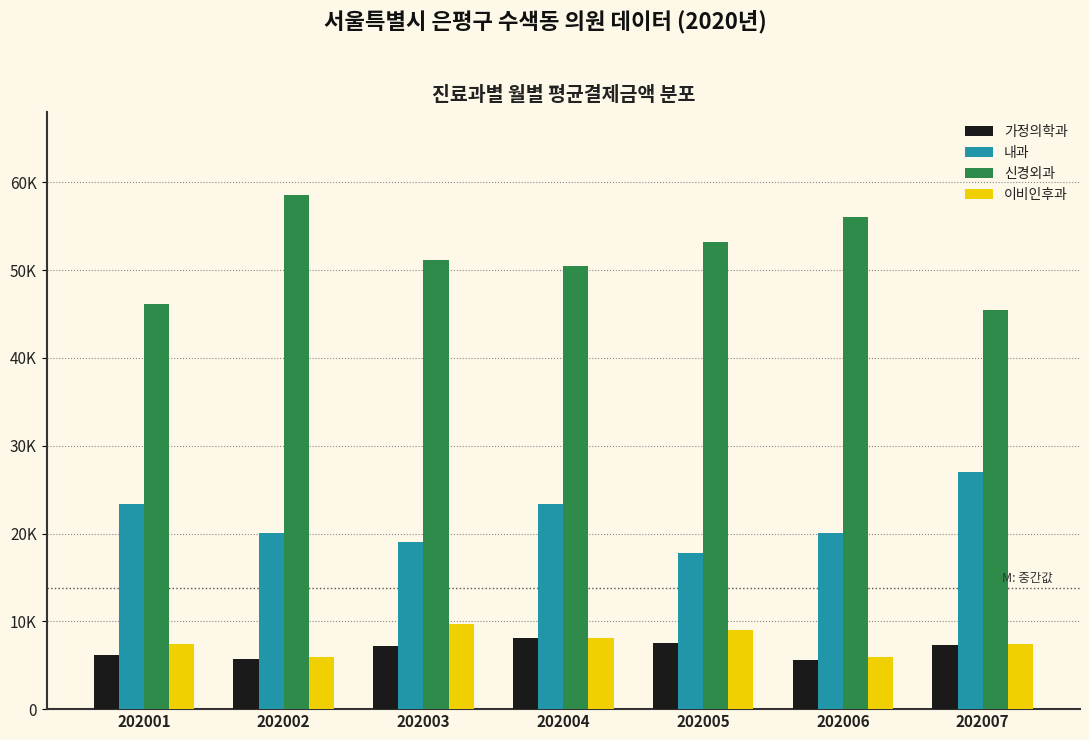

What are all the series names shown in the legend?

가정의학과, 내과, 신경외과, 이비인후과